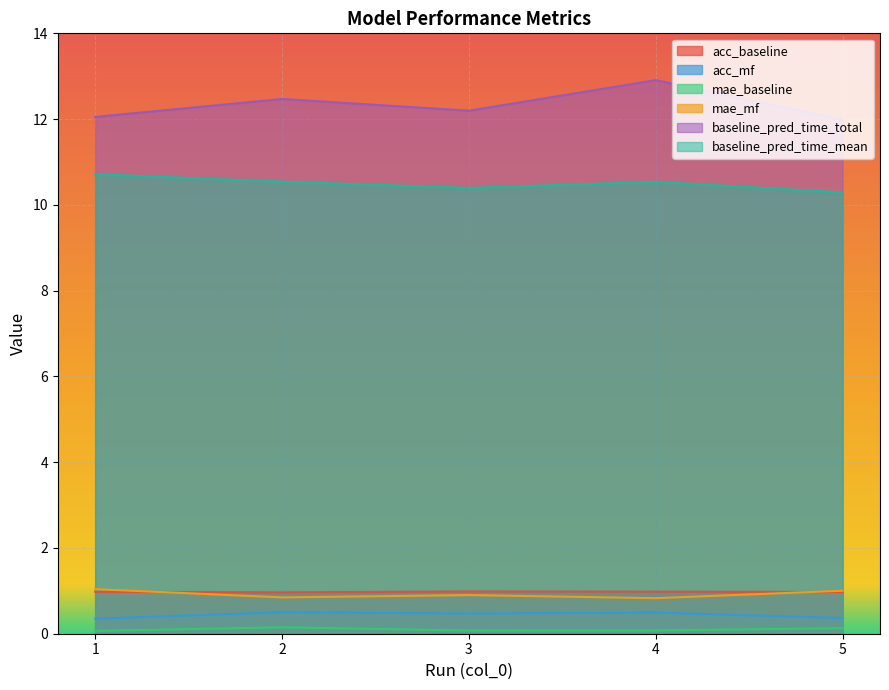

Read the acc_baseline value at 5.

1.0